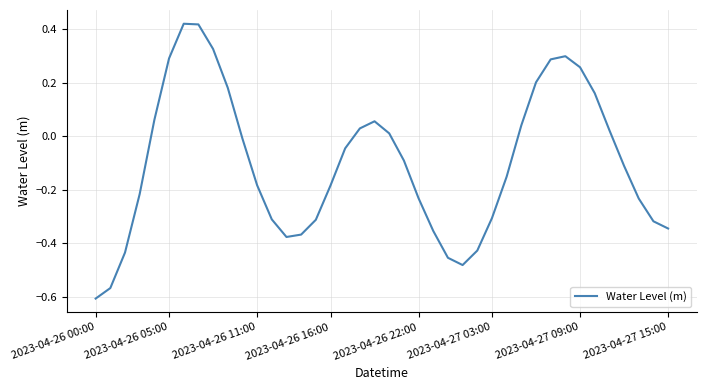

What is the difference between the maximum and minimum values?

1.0